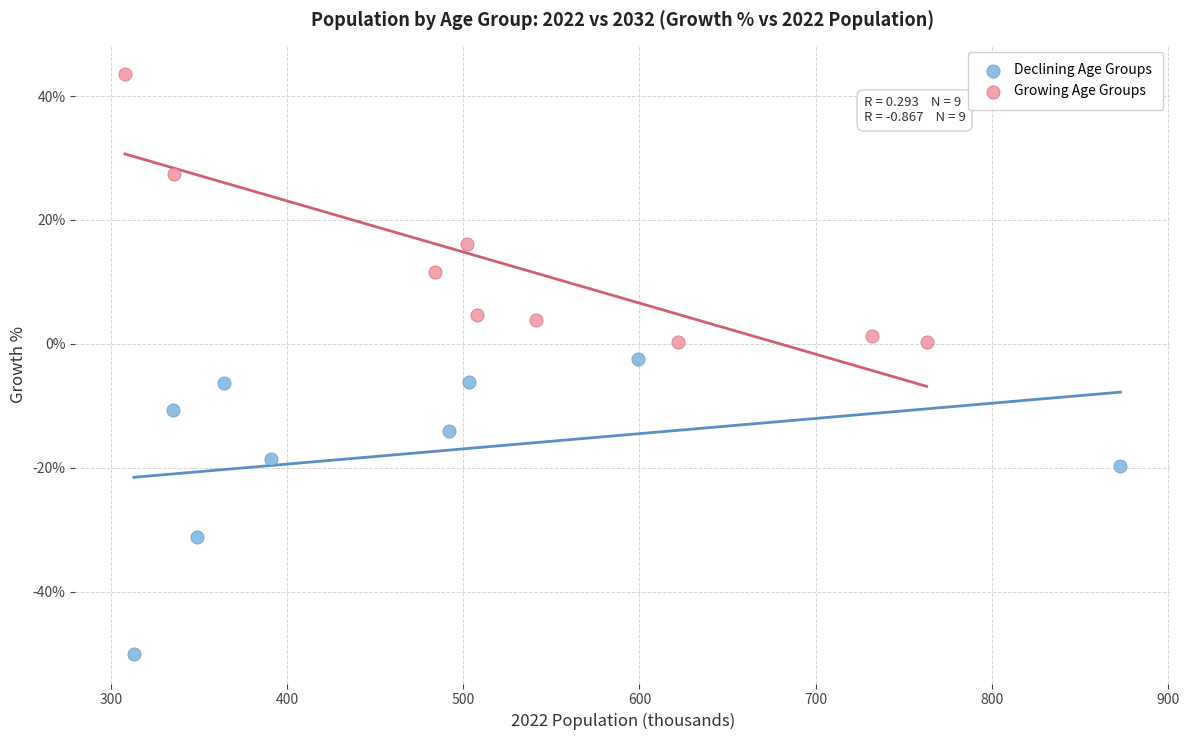

What are all the series names shown in the legend?

Declining Age Groups, Growing Age Groups